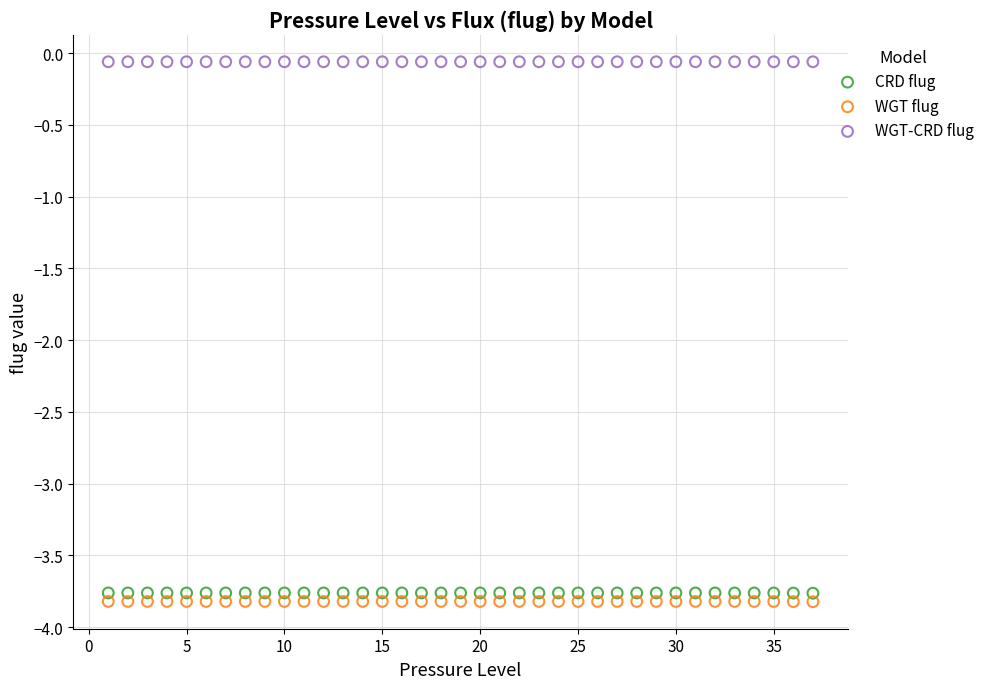

What is the X range (max minus min) for the scatter plot?

36.0